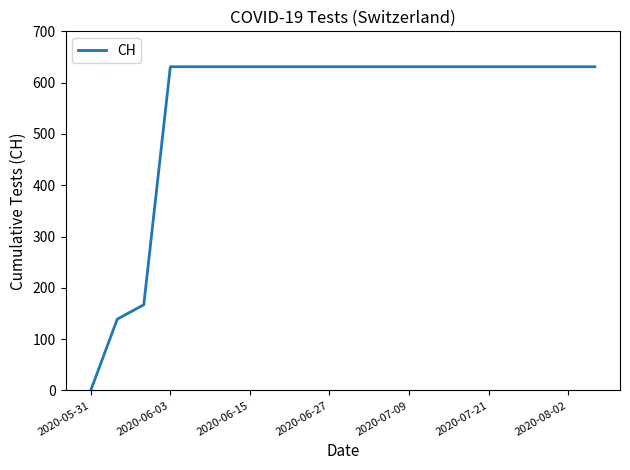

What is the maximum value shown in the chart?

631